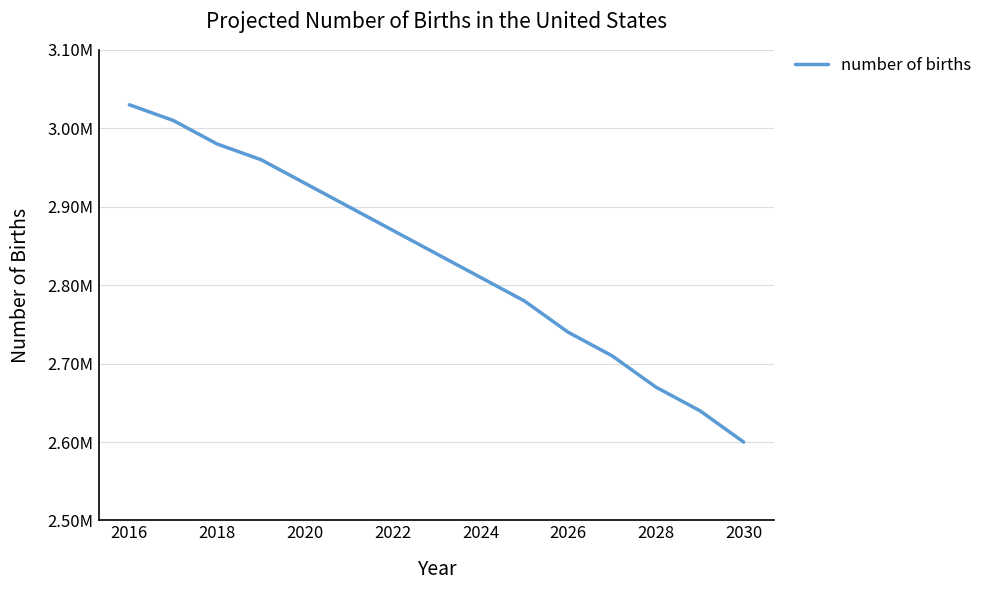

Does the chart display data point markers on the line(s)?

No